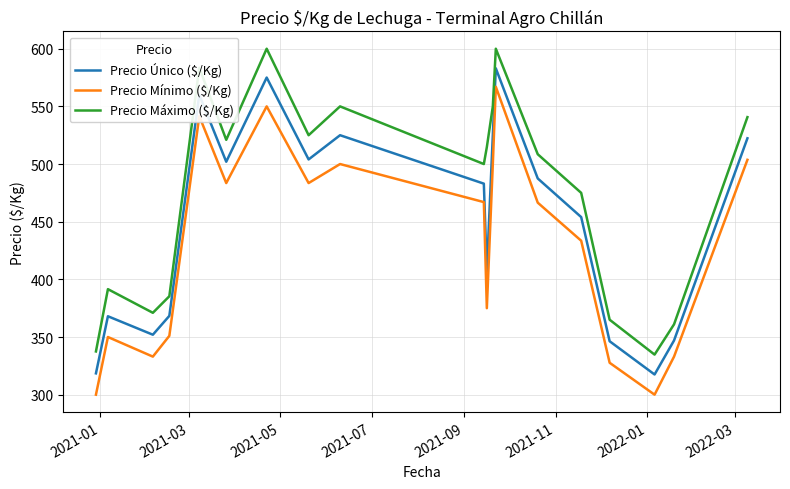

At how many categories does at least one series exceed 454?

12